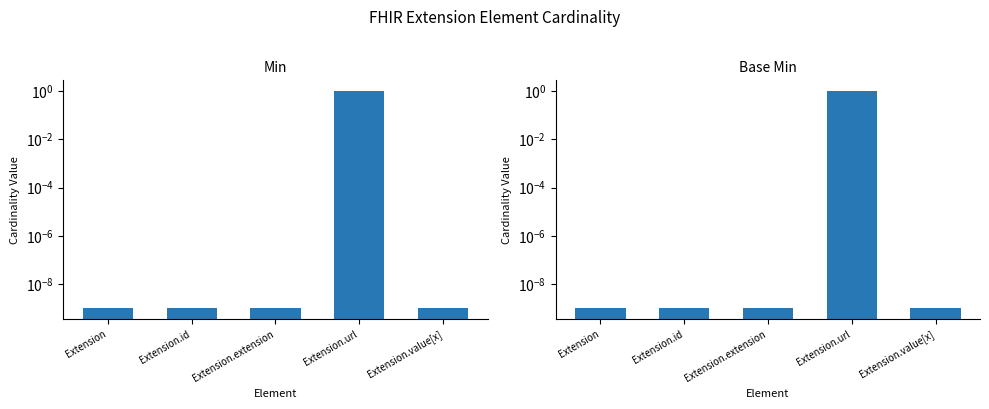

The Base Min series shows 0.0 at Extension.extension. True or false?

True